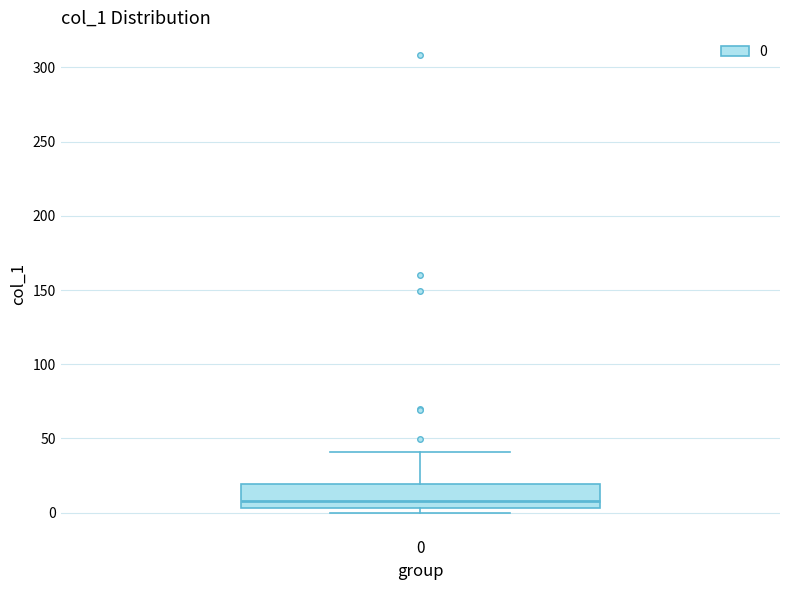

Transcribe this box plot: give where the median line is, the range the box spans, and where the two whiskers end, as read against the y-axis. The values are not printed on the chart, so give them approximately, as read against the axis.

median 10, box 5 to 20, whiskers 0 to 40